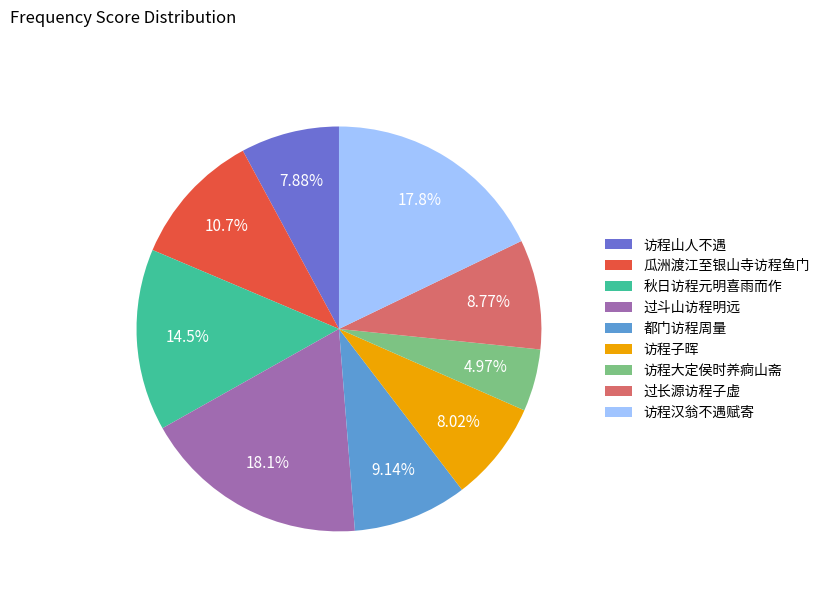

True or false: 访程汉翁不遇赋寄 accounts for 18% of the total.

True